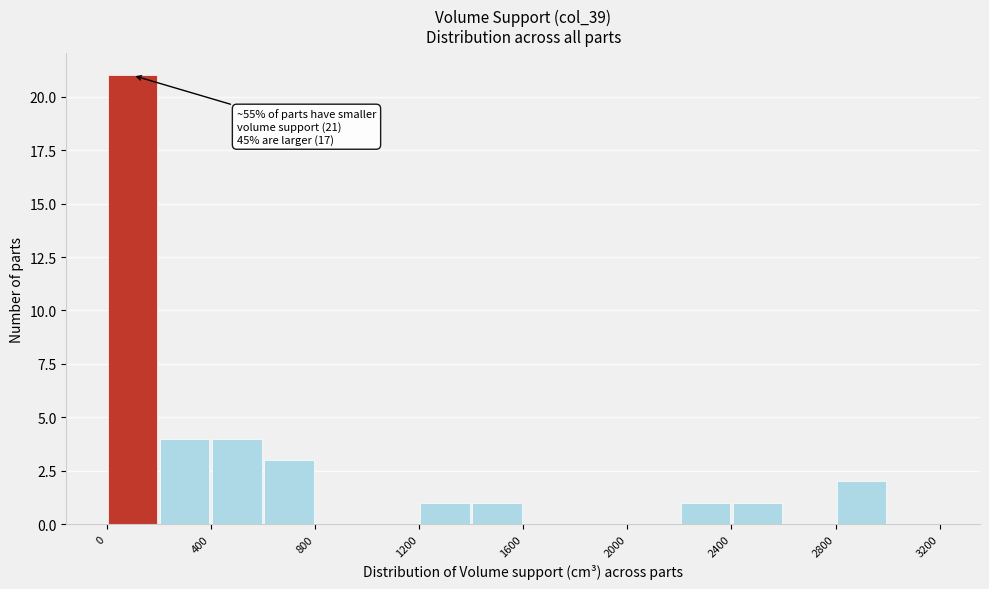

Over which range of the x-axis is the bar tallest?

0 to 200